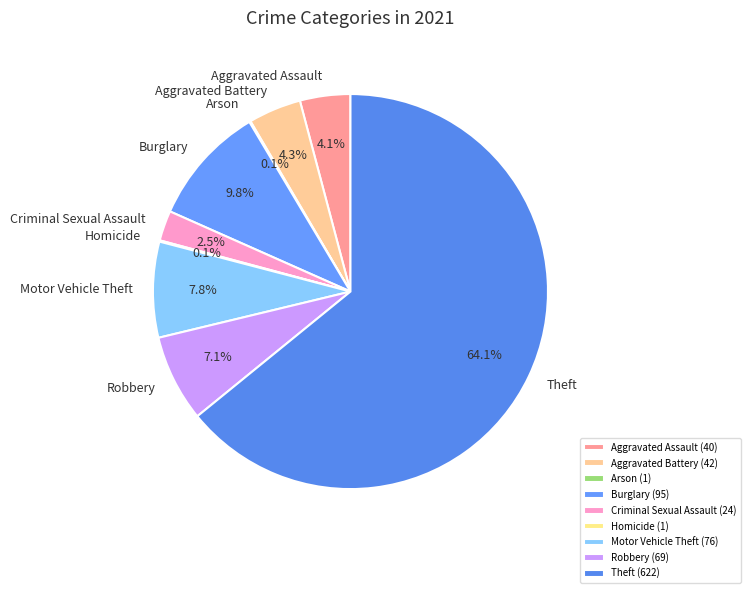

Does Theft account for over 50% of the chart?

Yes